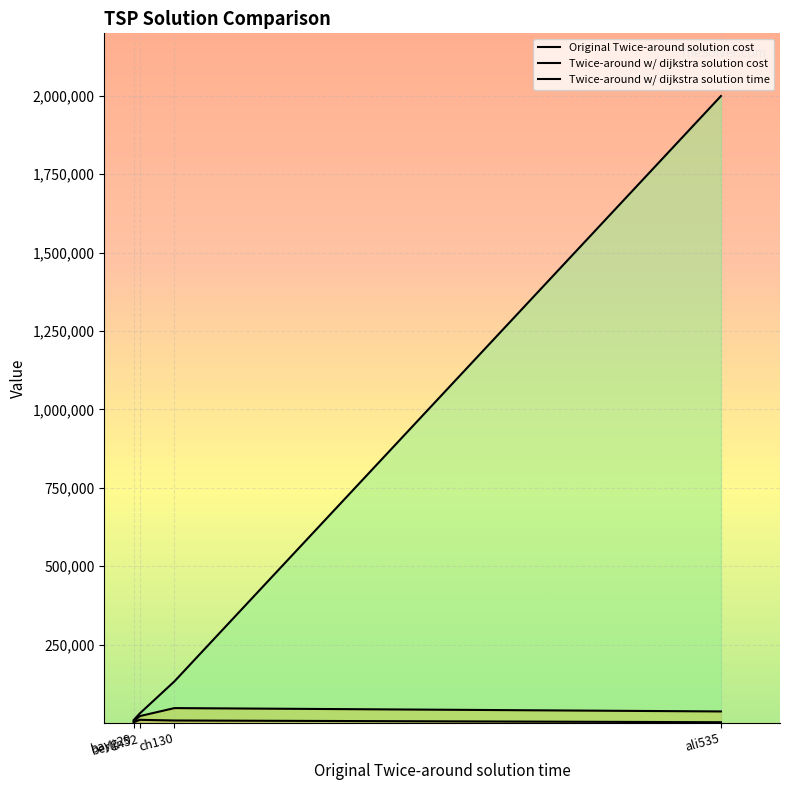

What position from the right is ch130?

2